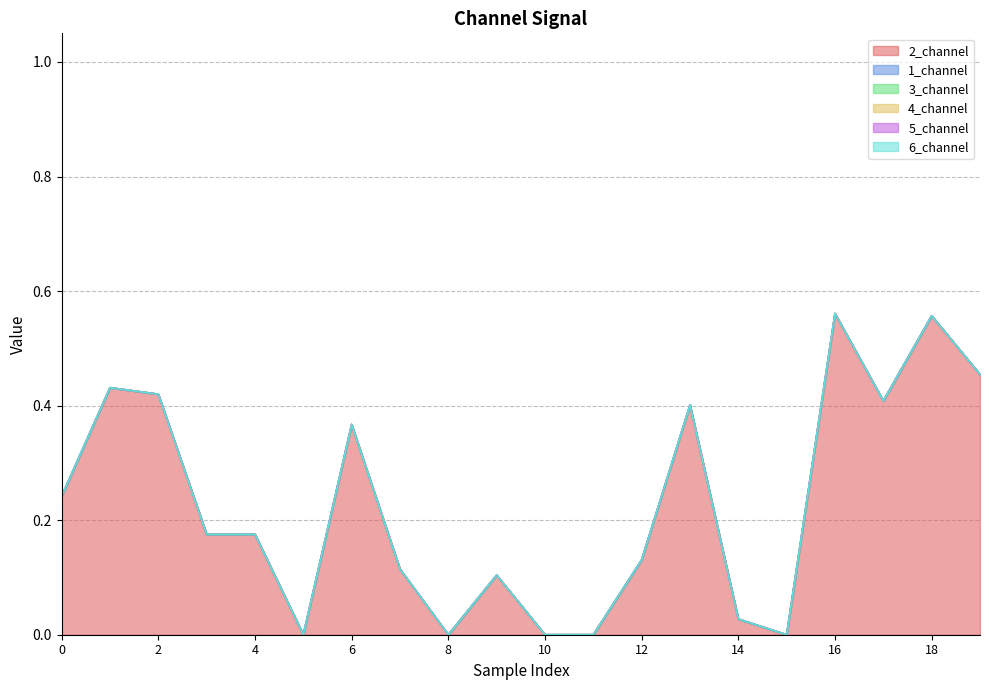

Does the chart have visible grid lines?

Yes